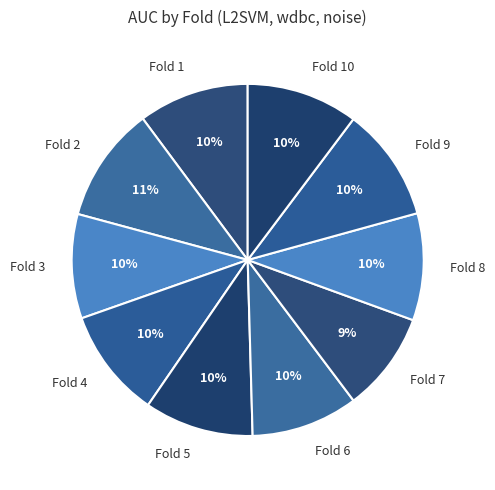

Count the number of slices in the pie.

10